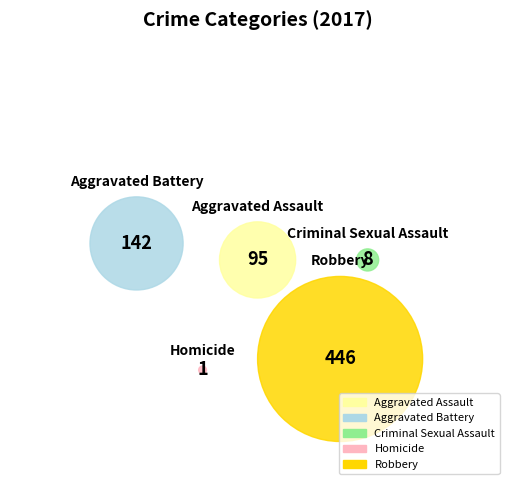

Which slice represents more than half of the pie?

Robbery